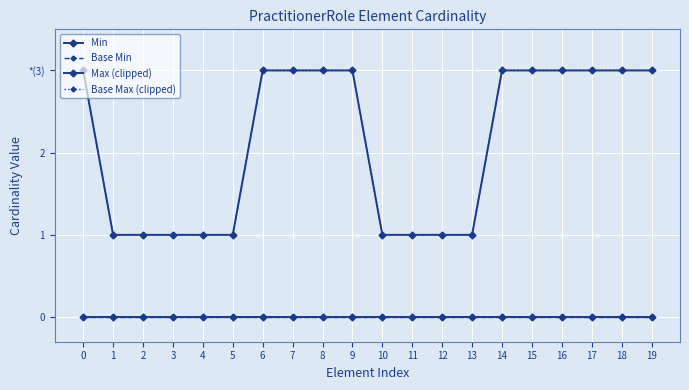

What is the difference between the maximum and minimum values in the Max (clipped) series?

2